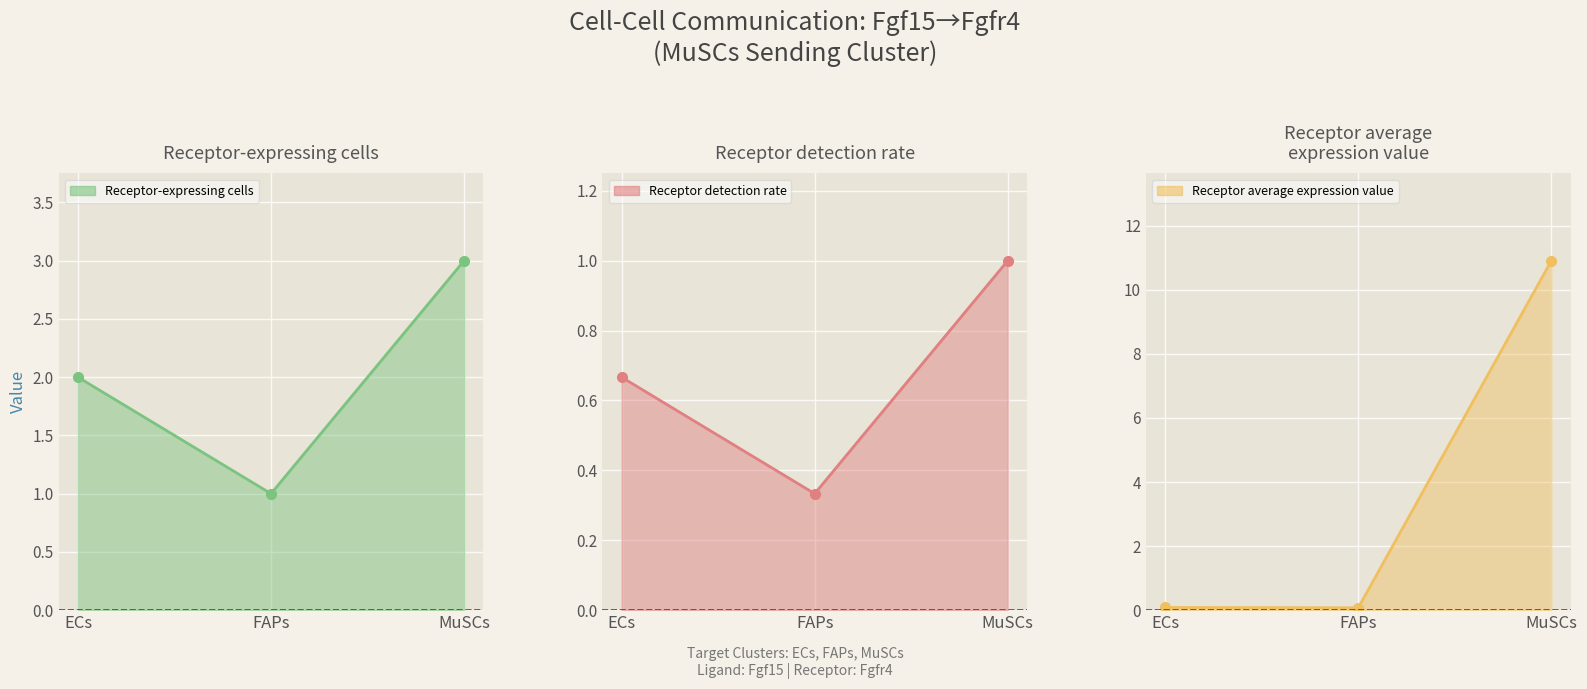

At which category does the chart reach its peak across all series?

MuSCs